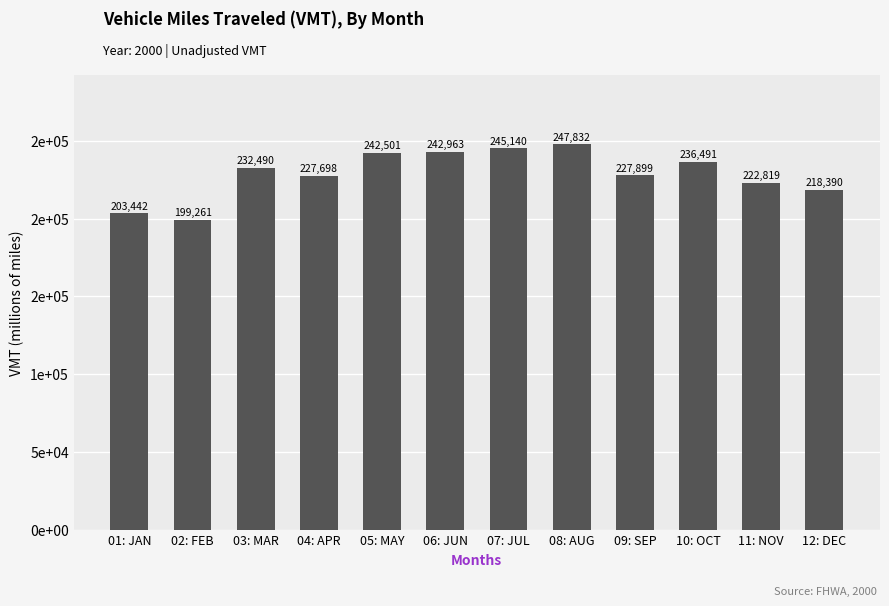

Does the chart contain any negative values?

No